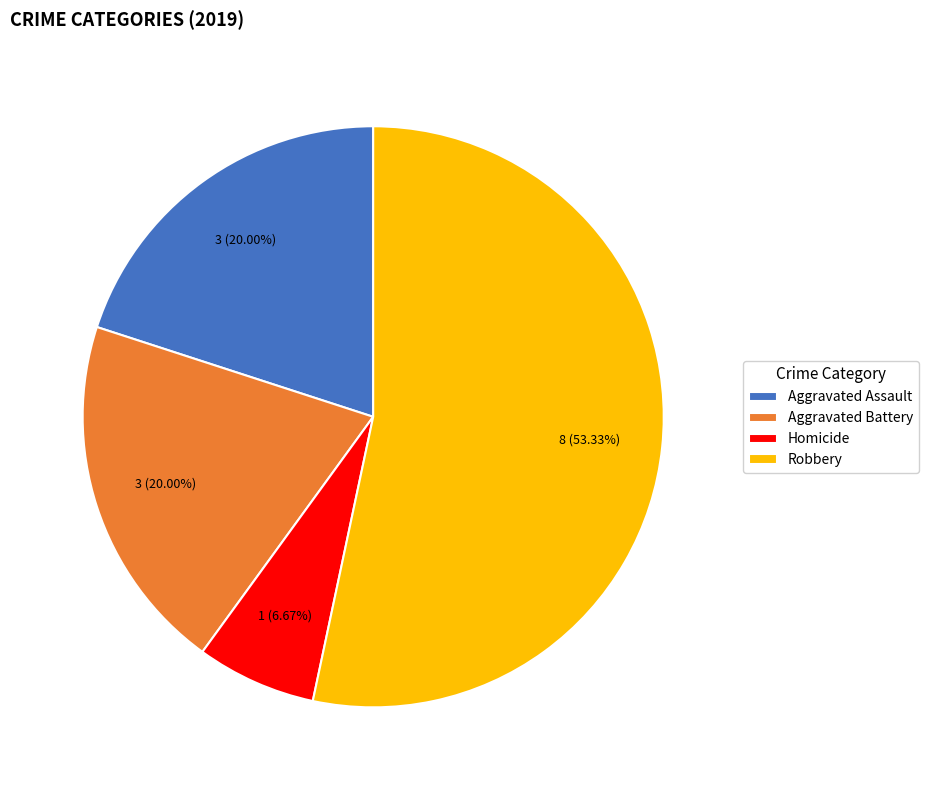

True or false: Robbery accounts for 53% of the total.

True